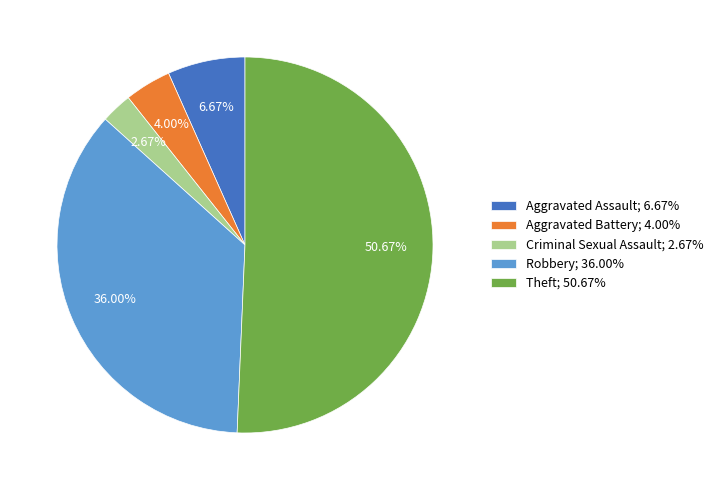

Which category accounts for the majority?

Theft